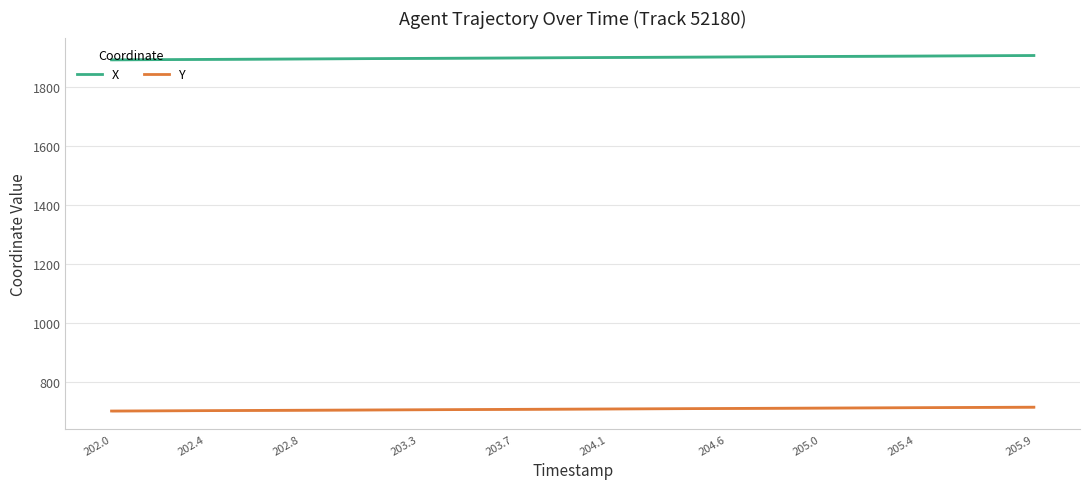

Which series has the largest range (max minus min)?

X